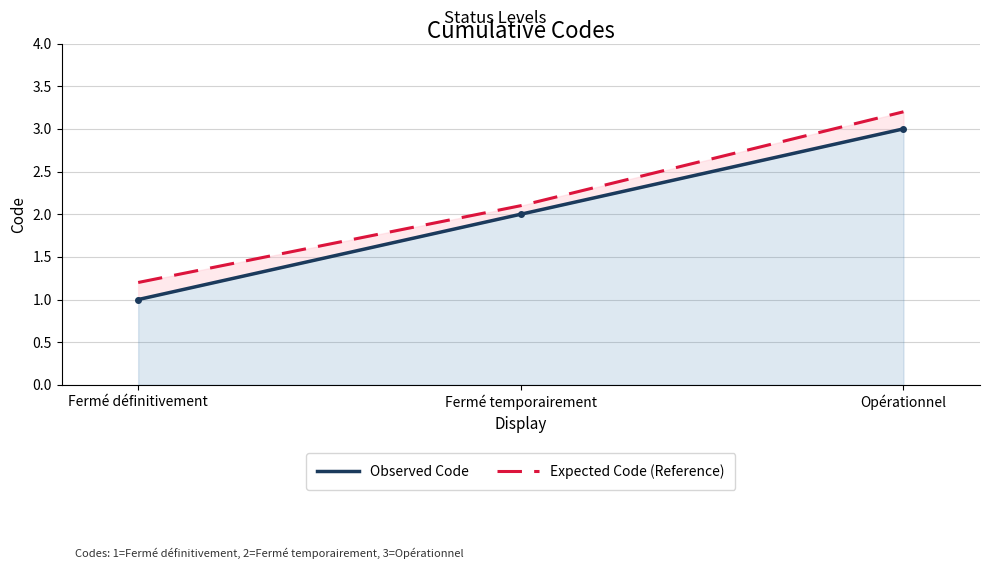

What is the average value of the Observed Code series?

2.0